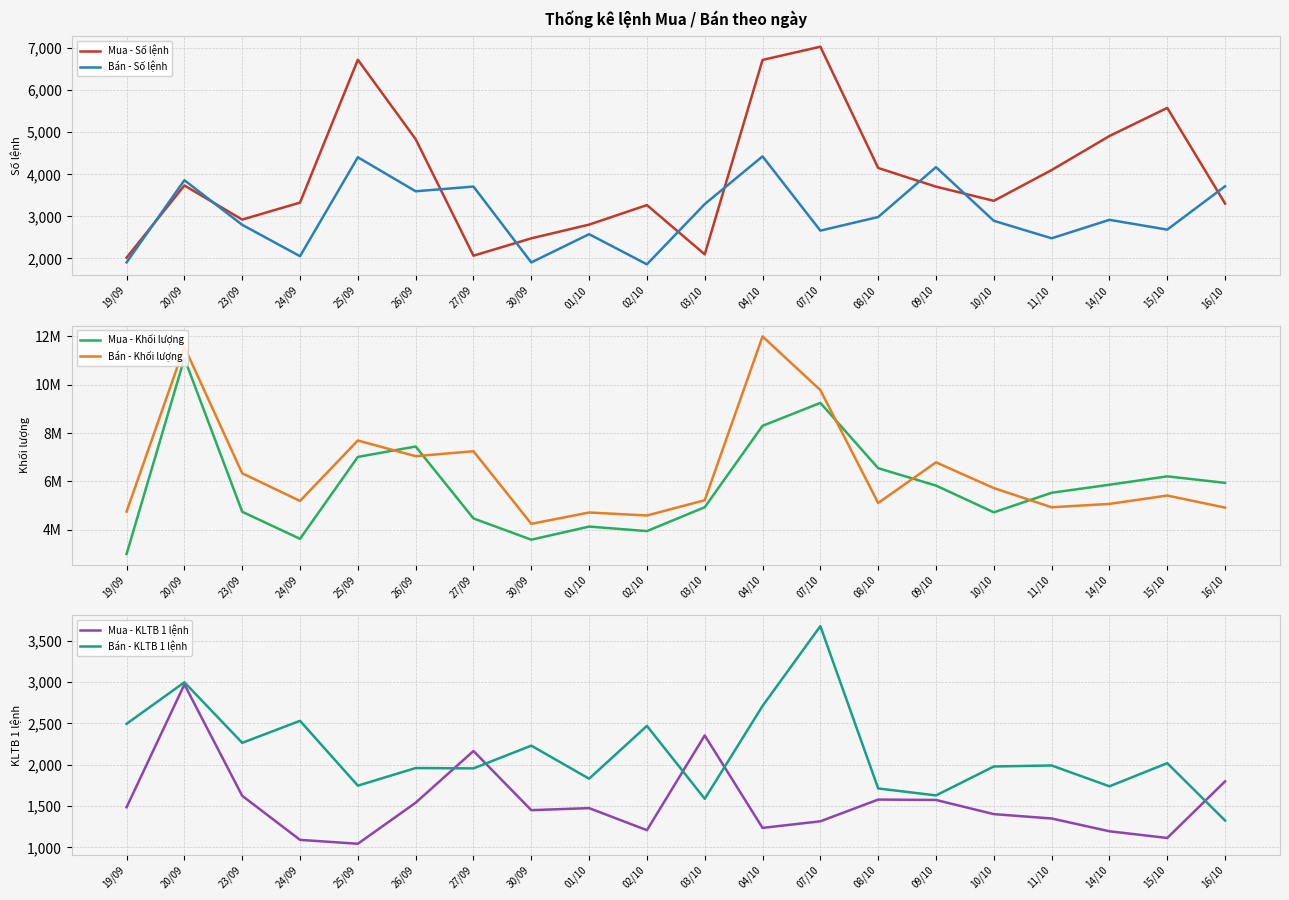

At which label is Mua - Số lệnh closest to 4527?

26/09